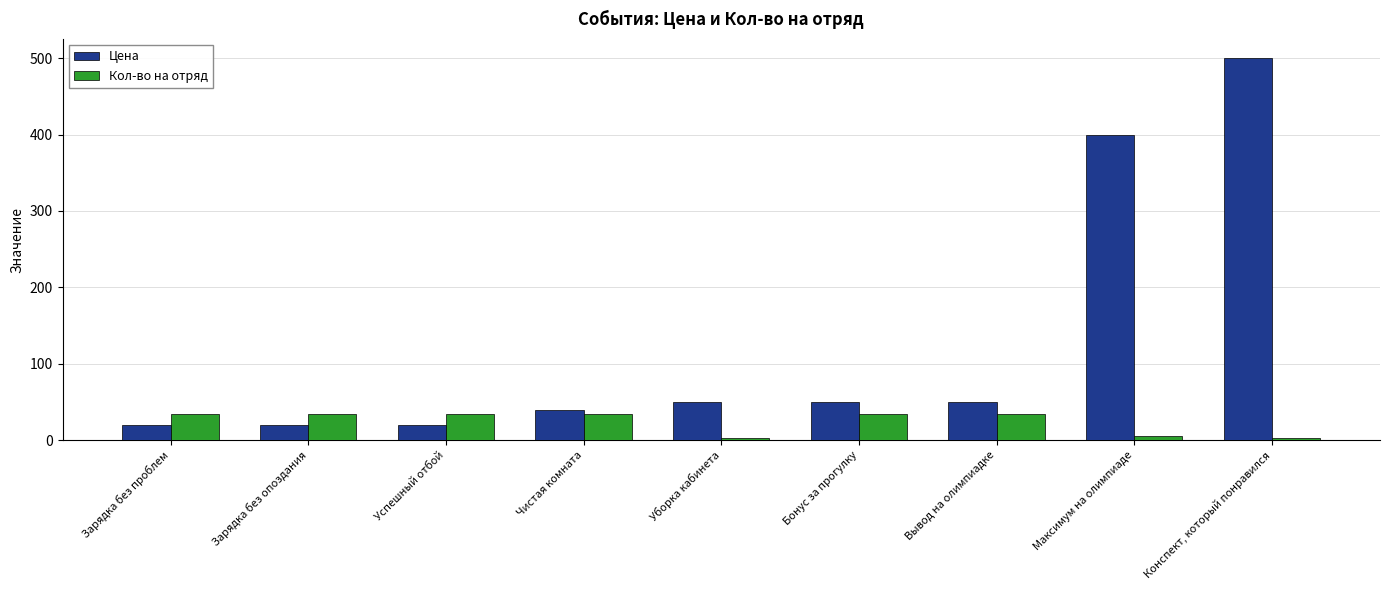

List the series in order of their overall mean, lowest first.

Кол-во на отряд, Цена